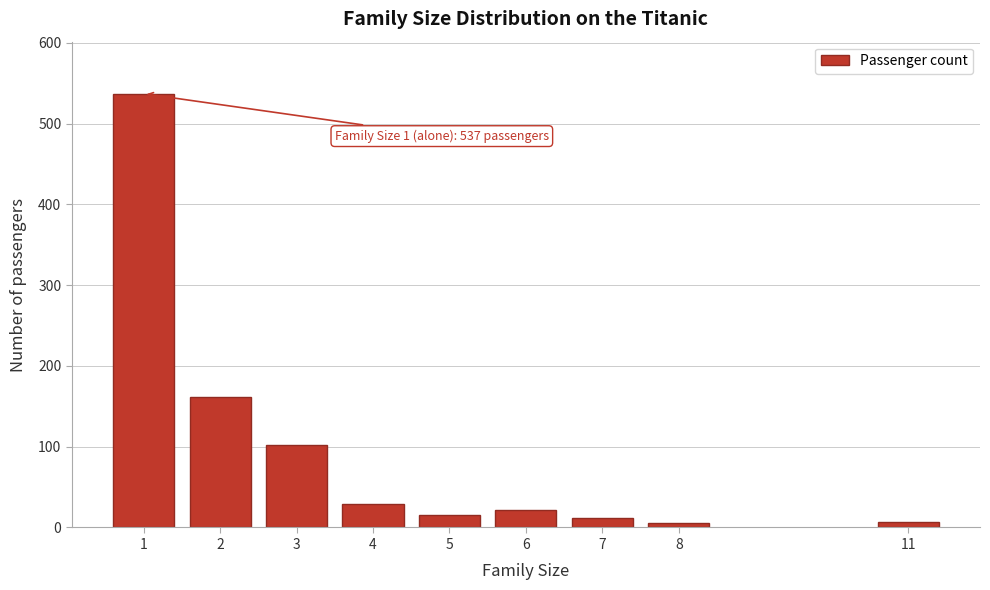

What is the greatest value displayed?

537